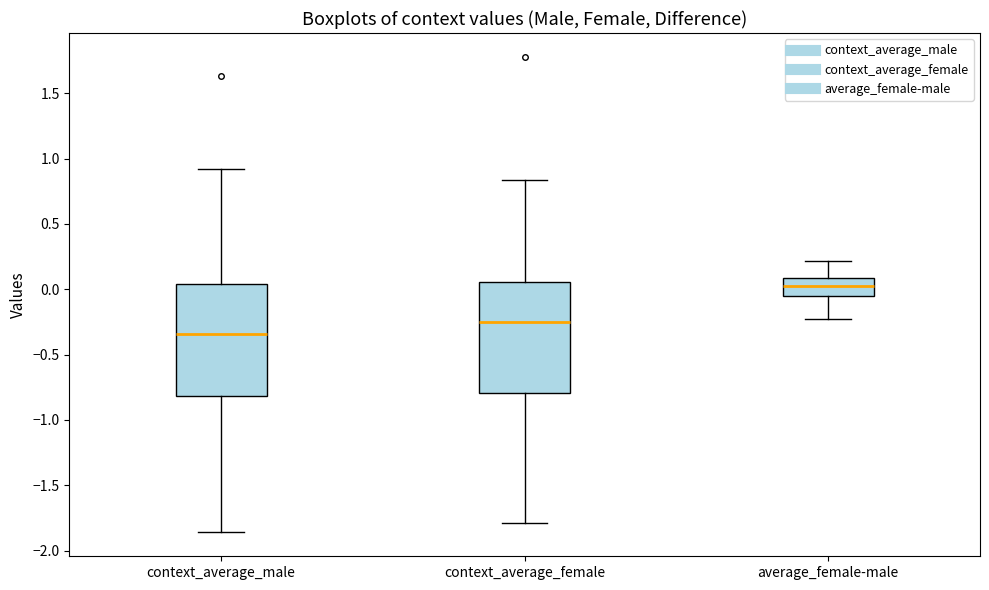

Reading left to right, transcribe this box plot: for each box, give where its median line is, the range the box spans, and where its two whiskers end, as read against the y-axis. The values are not printed on the chart, so give them approximately, as read against the axis.

context_average_male: median -0.35, box -0.80 to 0.05, whiskers -1.85 to 0.90
context_average_female: median -0.25, box -0.80 to 0.05, whiskers -1.80 to 0.85
average_female-male: median 0.05, box -0.05 to 0.10, whiskers -0.25 to 0.20